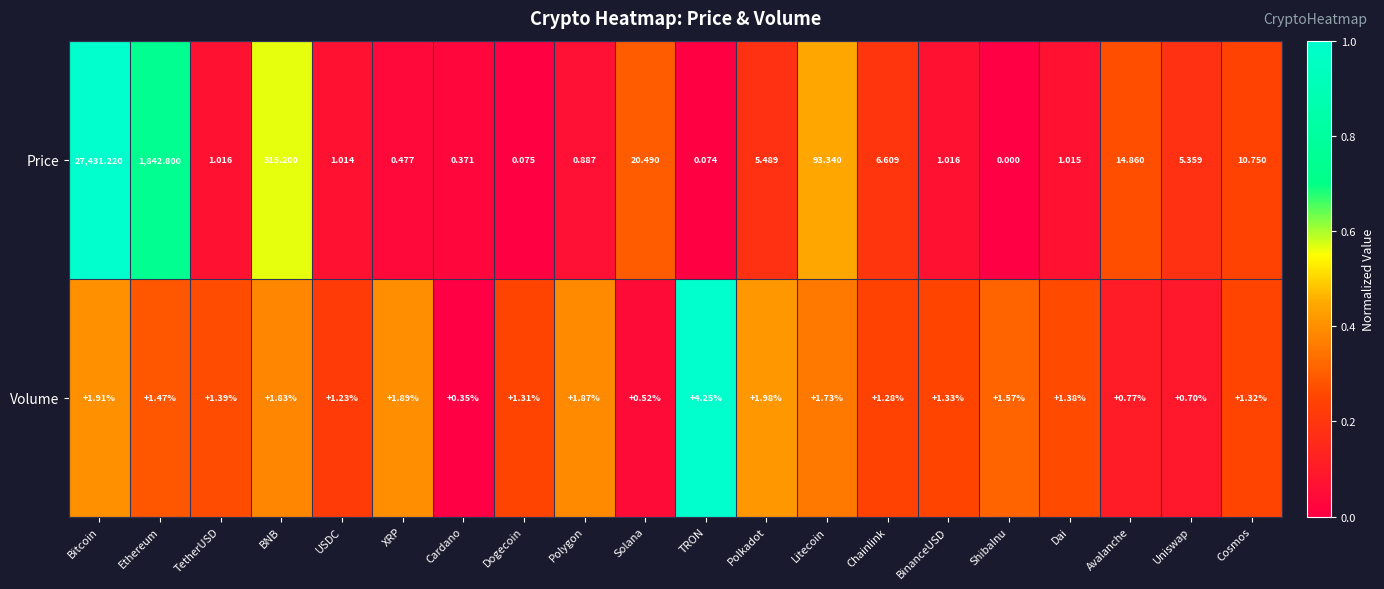

At which category is the sum across all series the highest?

Bitcoin